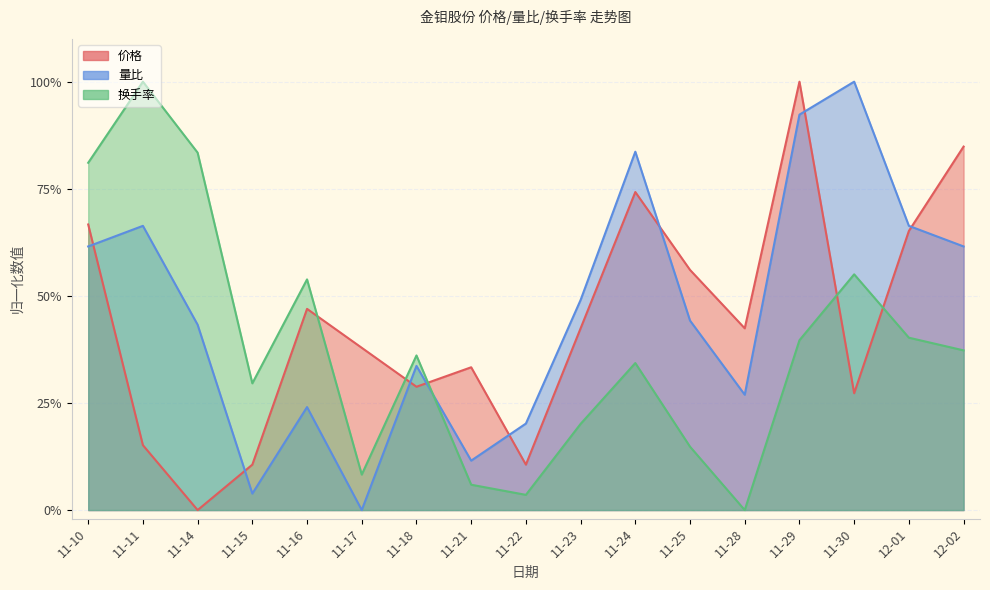

Which series changed the most between 11-15 and 11-17?

价格